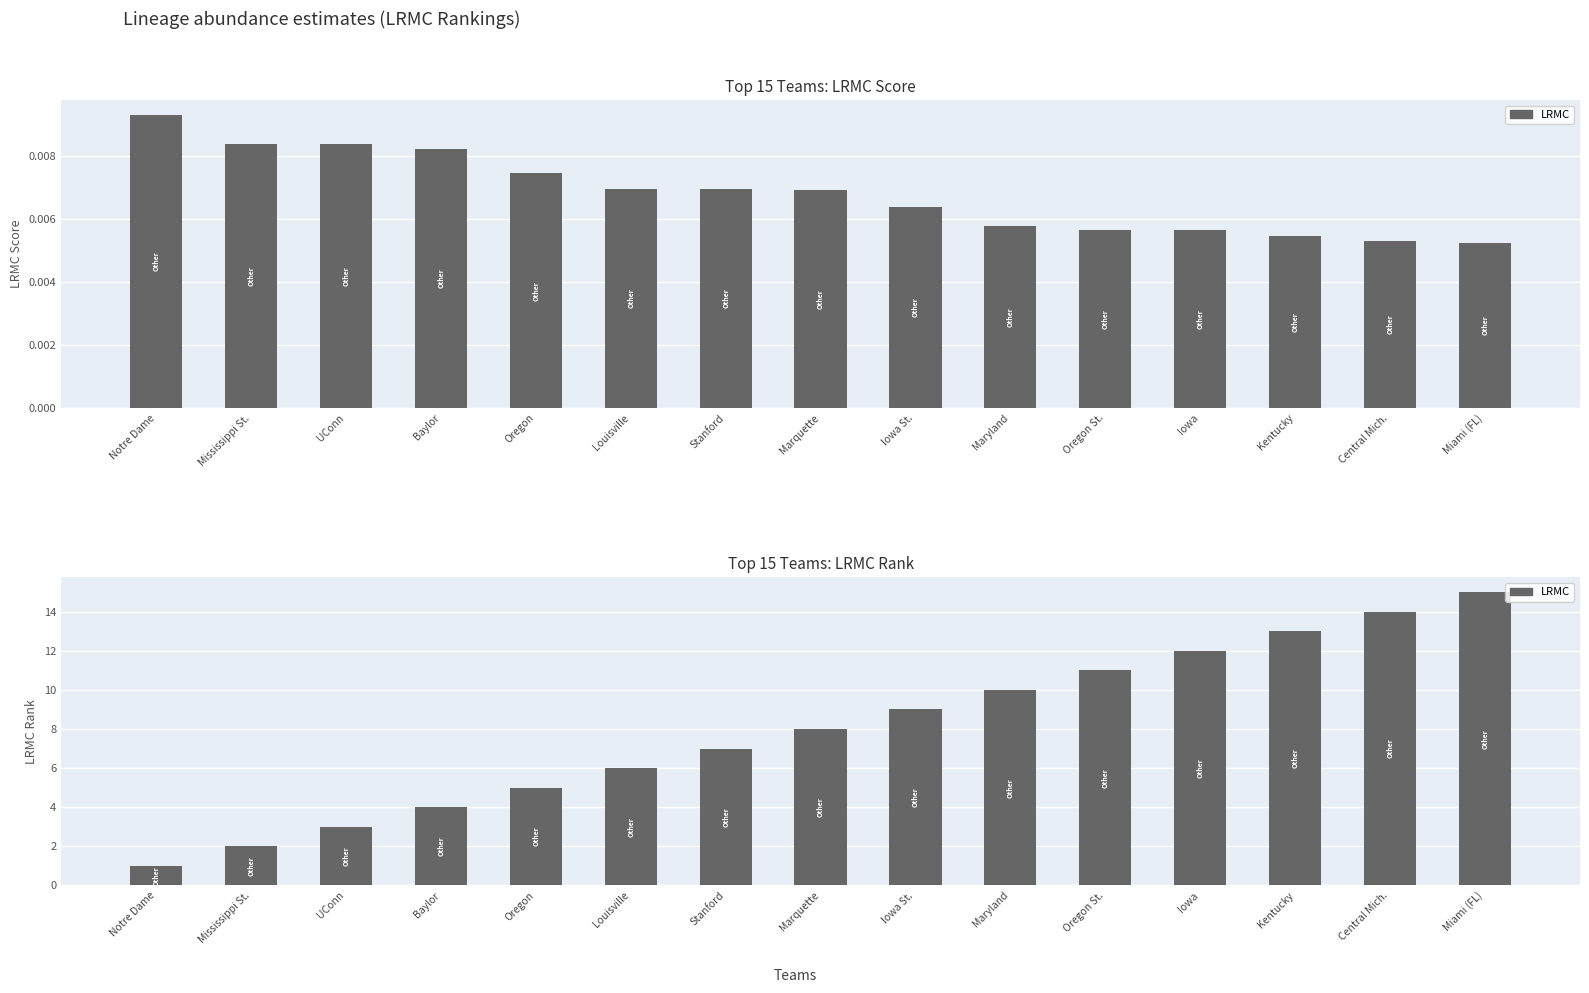

Which series has the largest total across all categories?

LRMC_rank